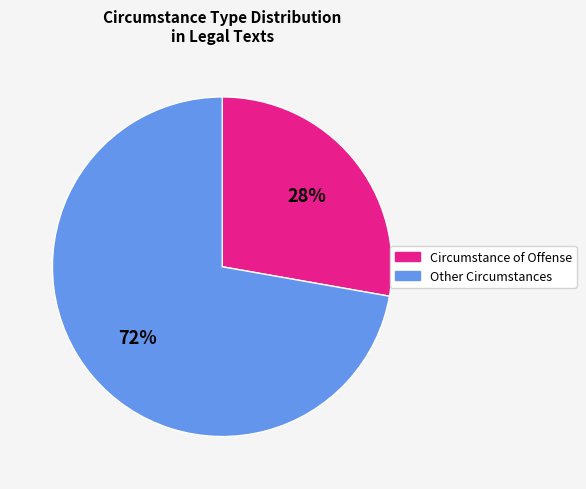

Does any single category account for the majority?

Yes